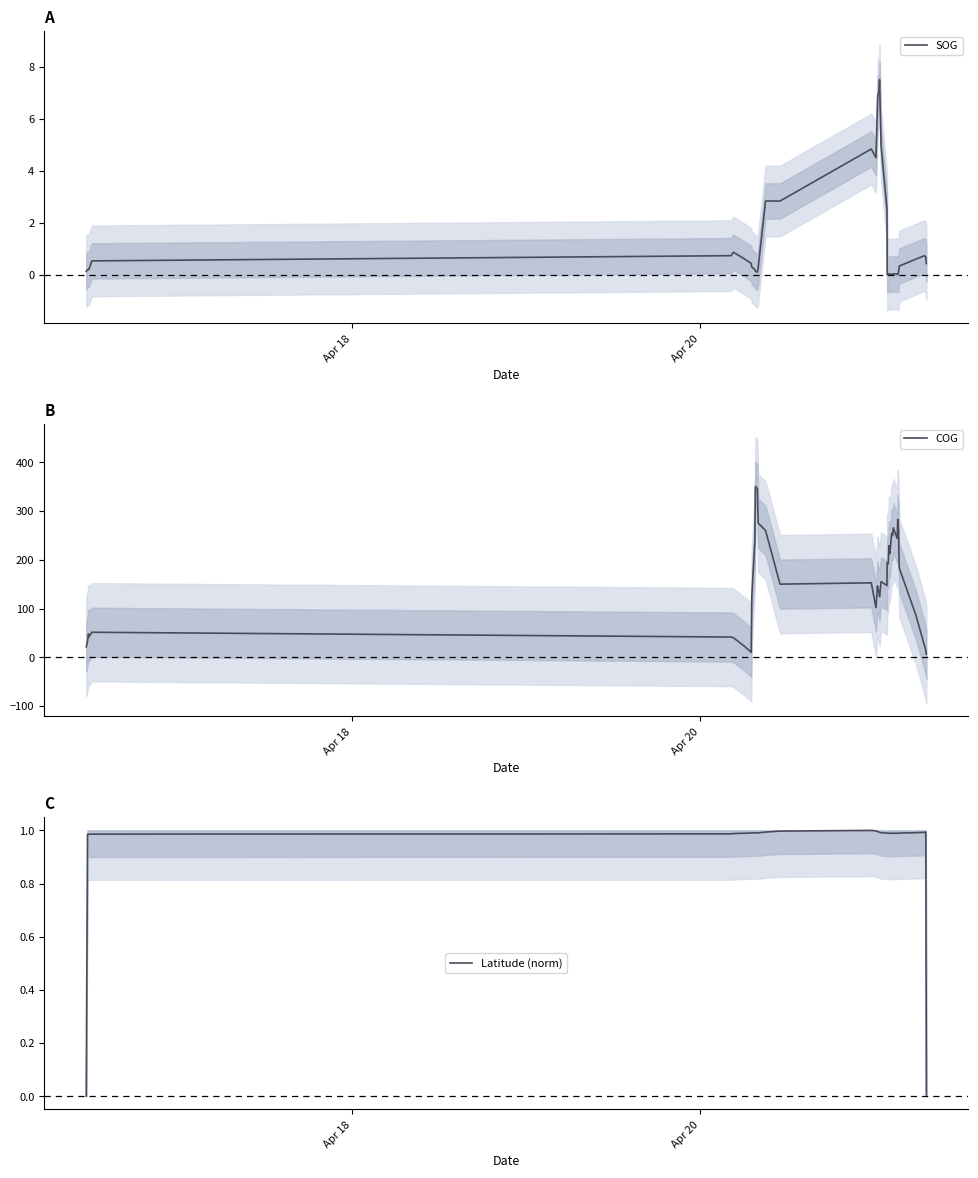

What value does the Latitude (norm) series have at Apr 20?

1.0